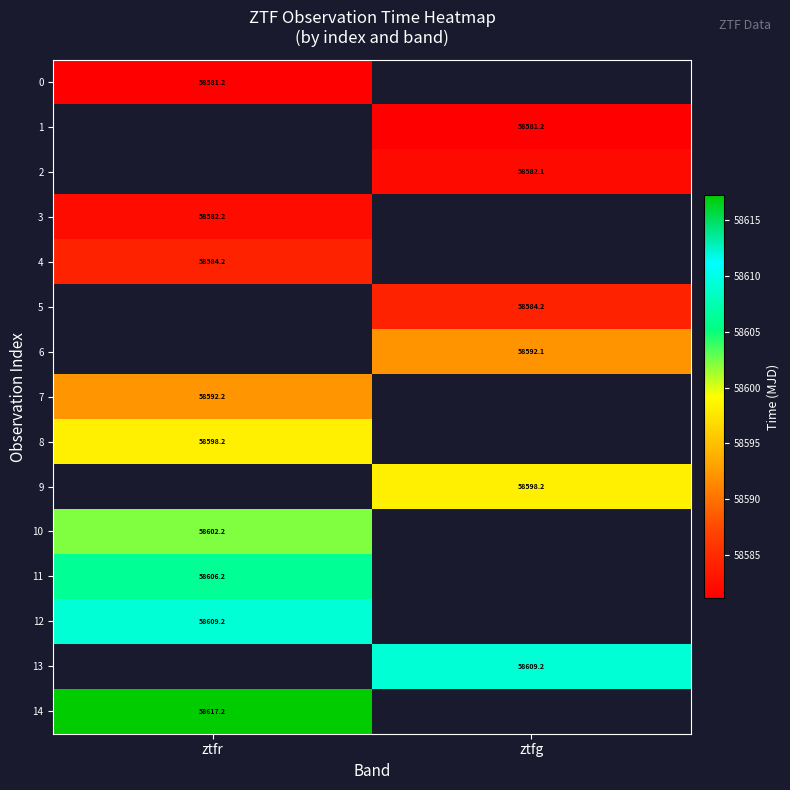

Which category has the highest value across all series?

ztfr